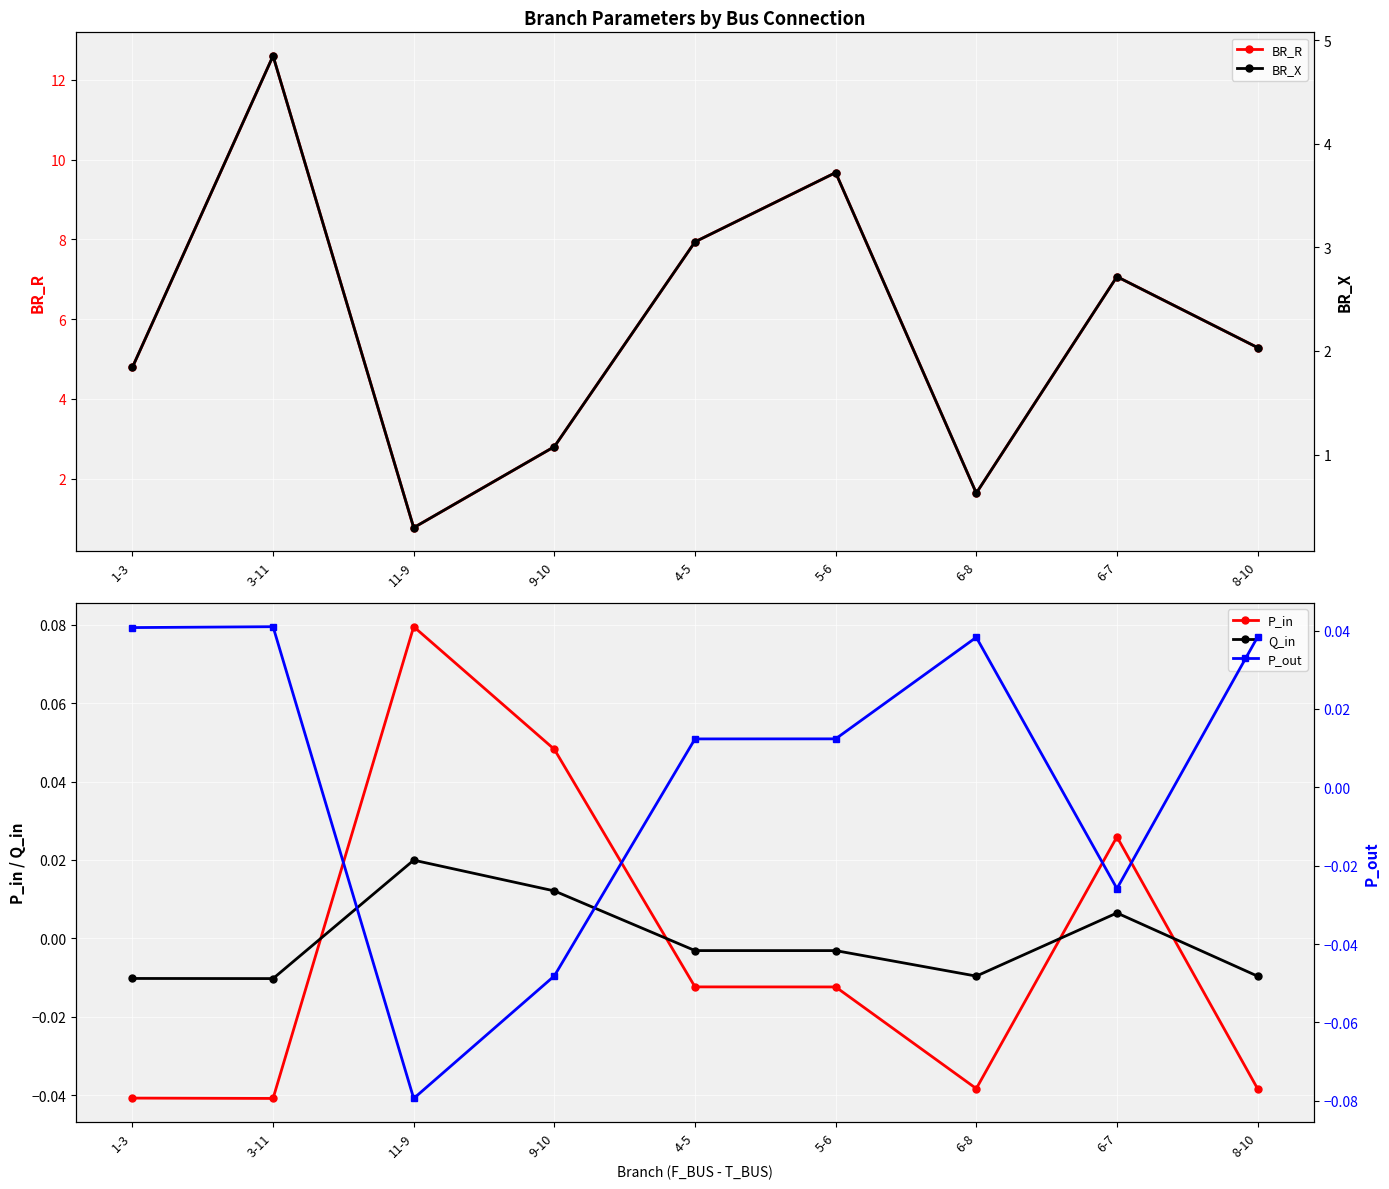

Which series has the largest range (max minus min)?

BR_R